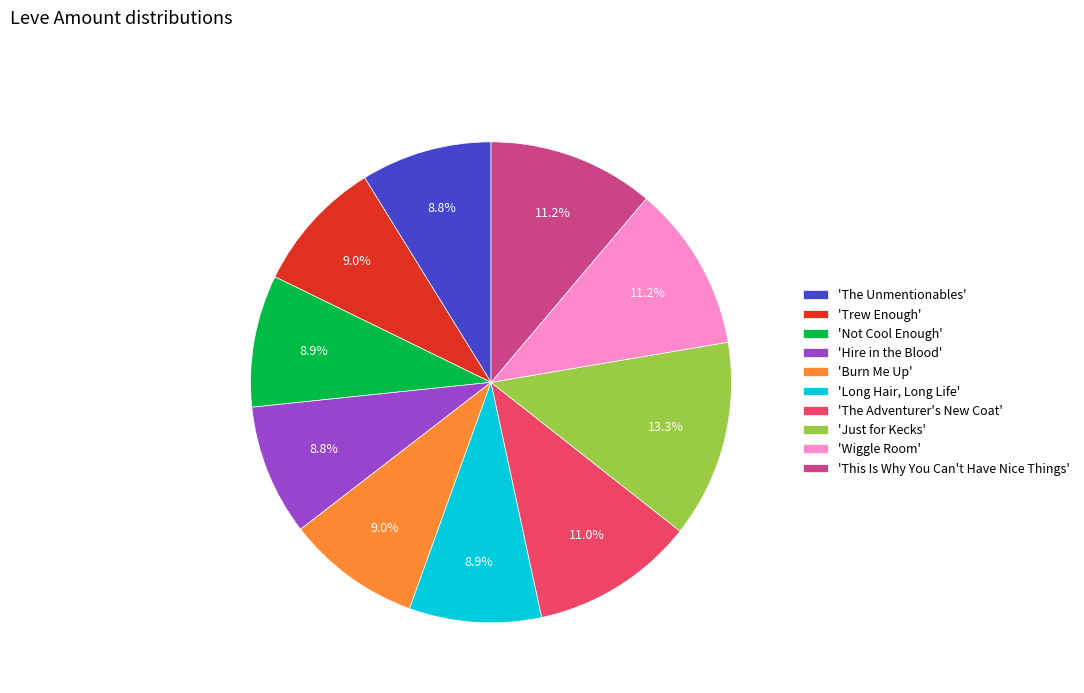

Which slice is the largest?

'Just for Kecks'